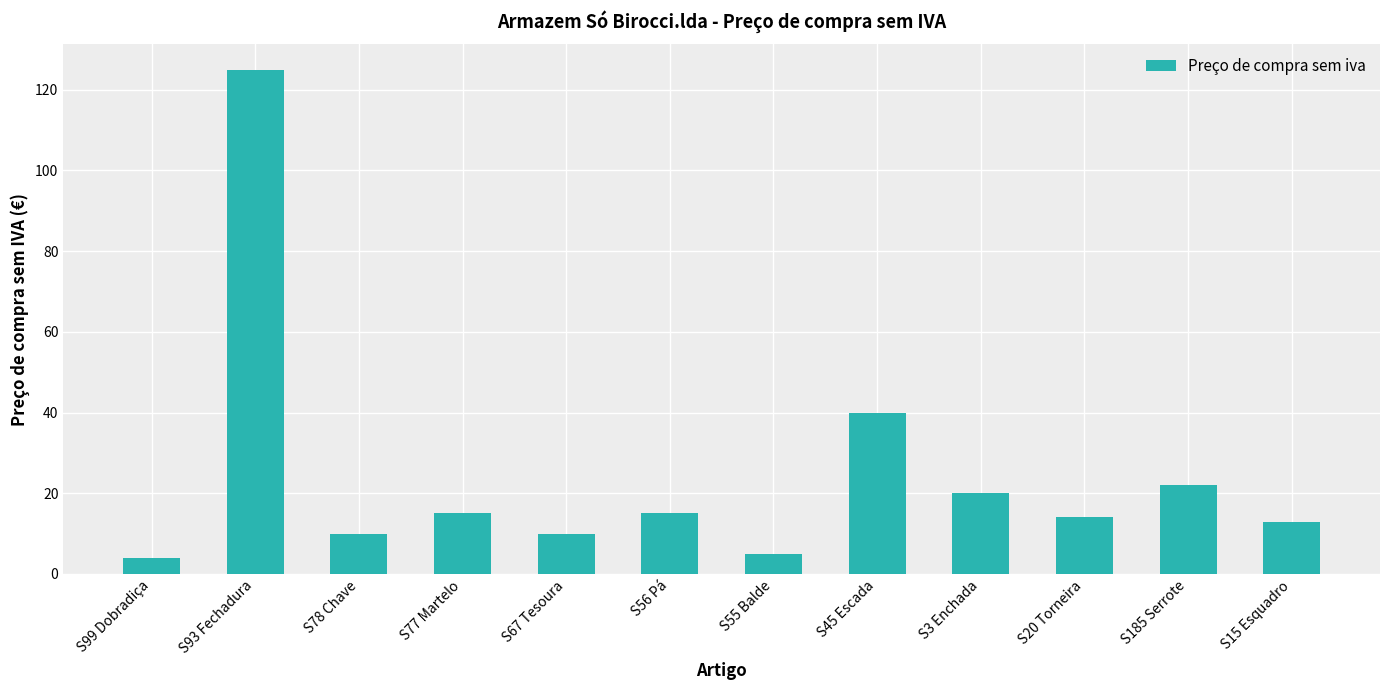

What is the greatest value displayed?

125